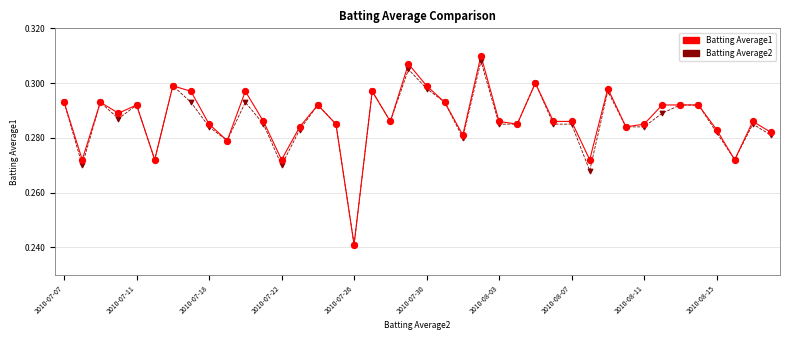

Which series has the widest spread of values?

Batting Average1